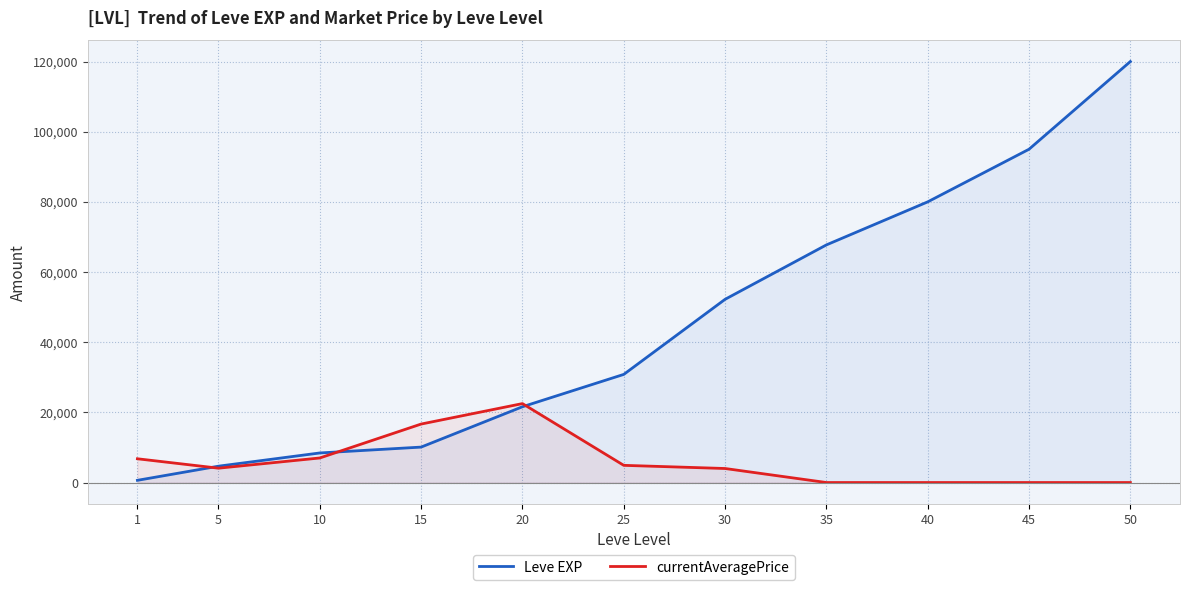

Read the Leve EXP value at 30, to the nearest 50.

52200